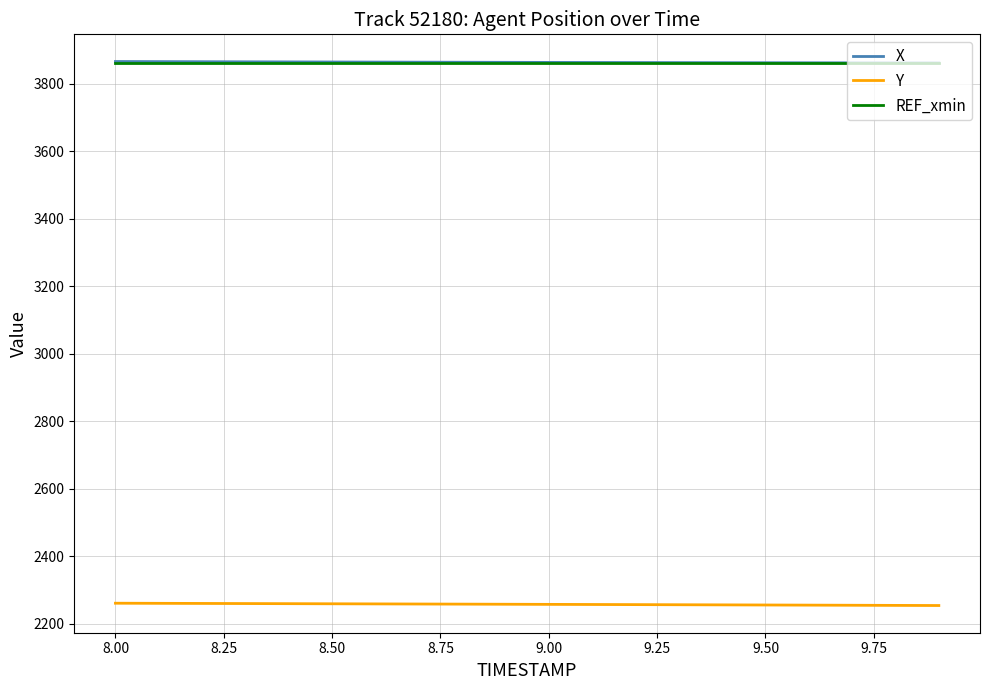

What is the minimum value shown in the chart?

2254.4